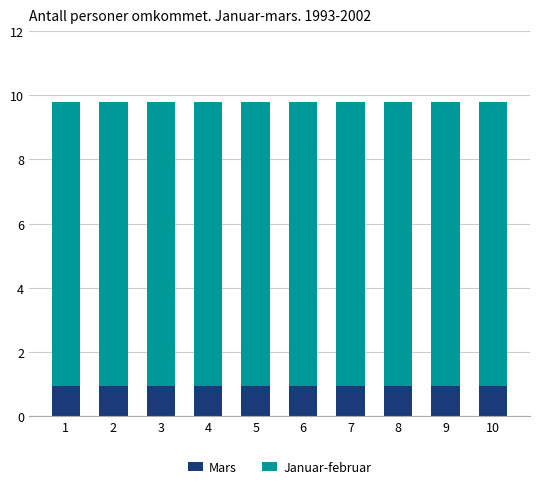

Is it true that Mars equals 0.5 at 1?

False